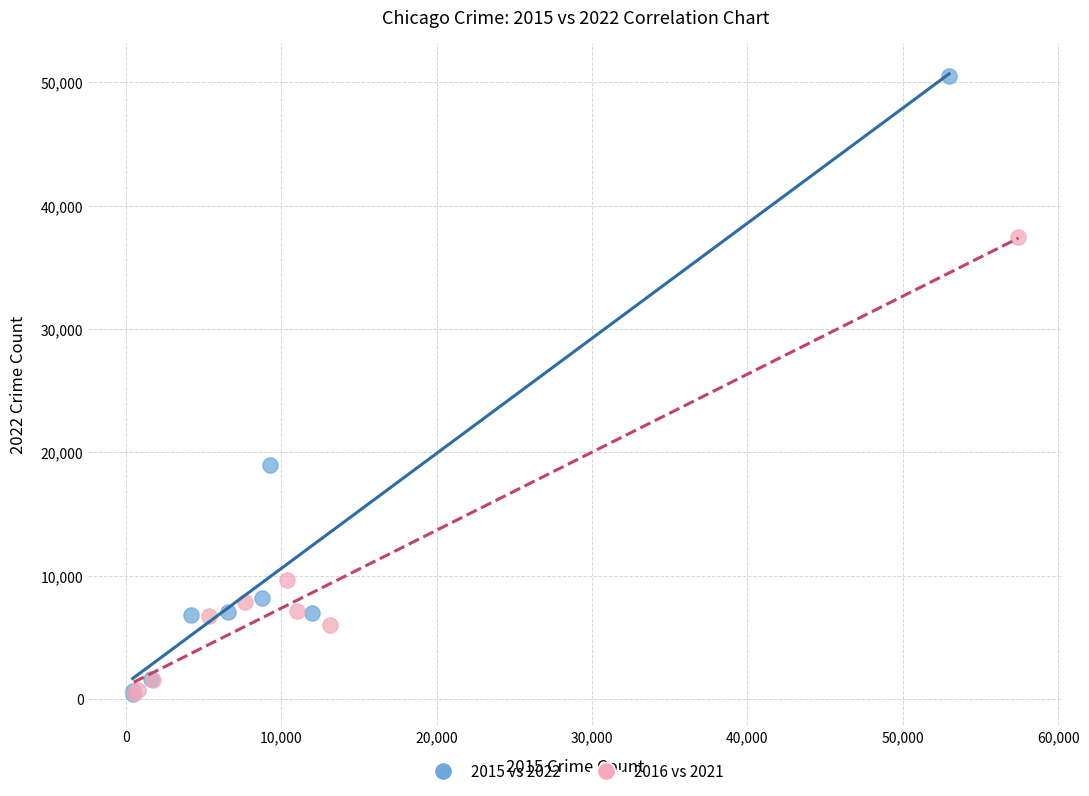

What are all the series names shown in the legend?

2015 vs 2022, 2016 vs 2021